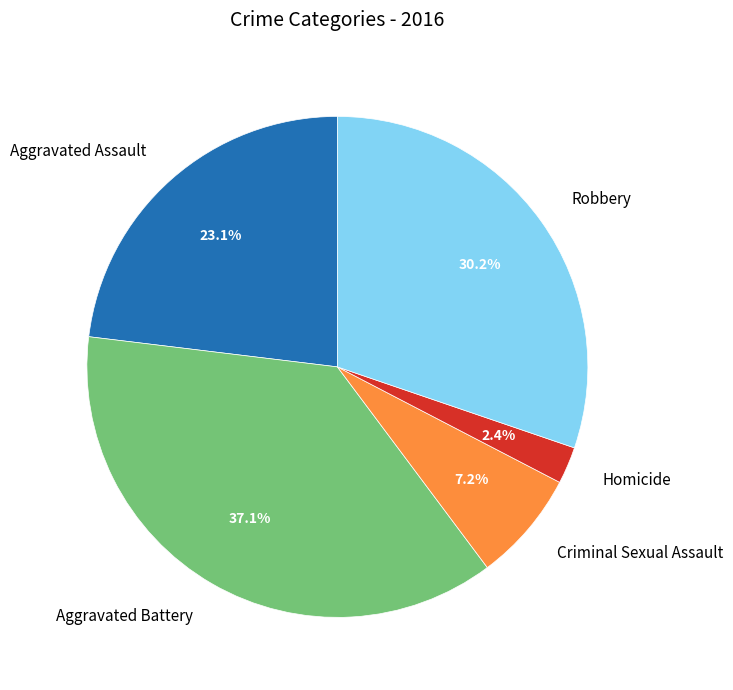

Is there a majority slice in this chart?

No